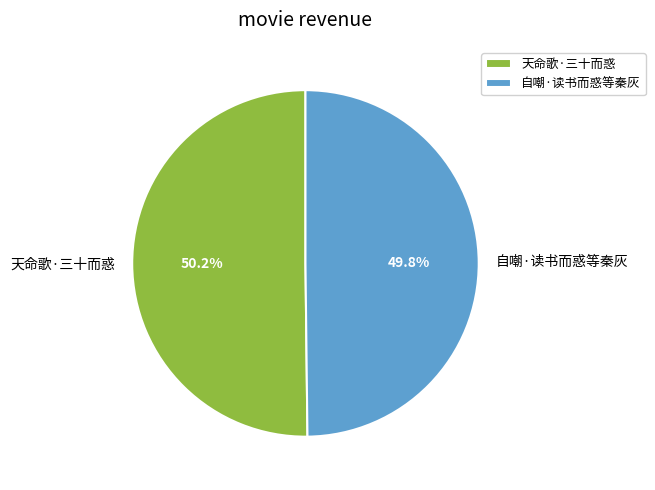

Is there a majority slice in this chart?

Yes